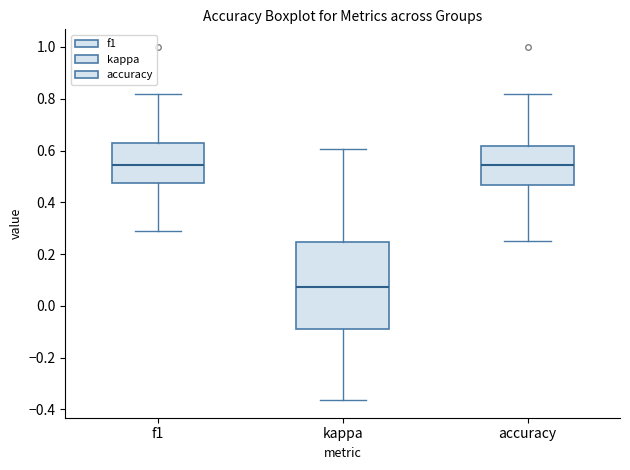

Reading left to right, read every box against the y-axis: the position of its median line, the range the box covers, and the ends of its whiskers. The values are not printed on the chart, so give them approximately, as read against the axis.

f1: median 0.54, box 0.48 to 0.62, whiskers 0.30 to 0.82
kappa: median 0.08, box -0.10 to 0.24, whiskers -0.36 to 0.60
accuracy: median 0.54, box 0.46 to 0.62, whiskers 0.26 to 0.82